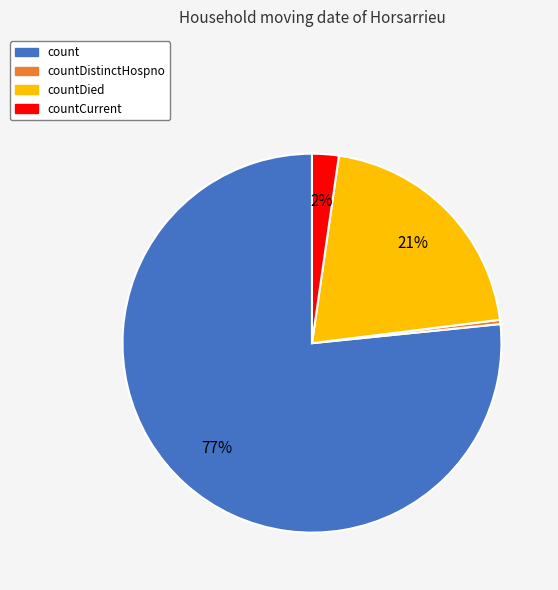

To the nearest percent, what is the average slice percentage?

25%